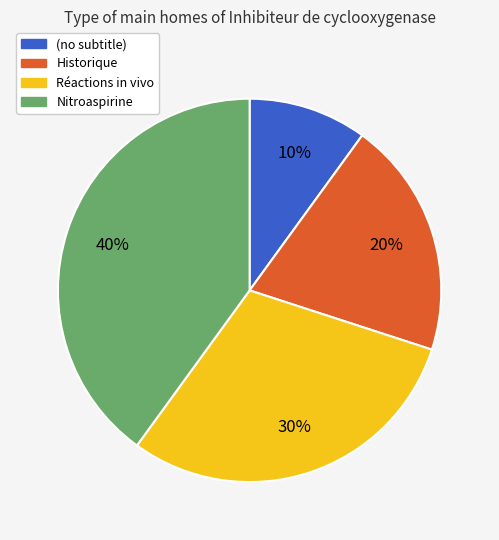

Which slice is the smallest?

(no subtitle)